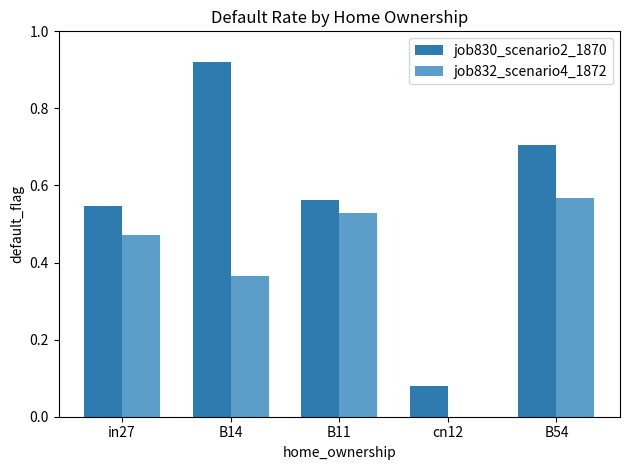

What is the total value across all series at B11?

1.1